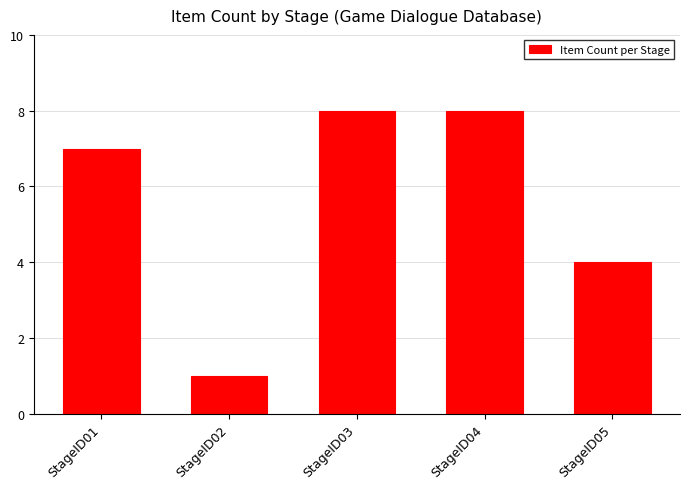

What is the value of the 5th bar from the left?

4